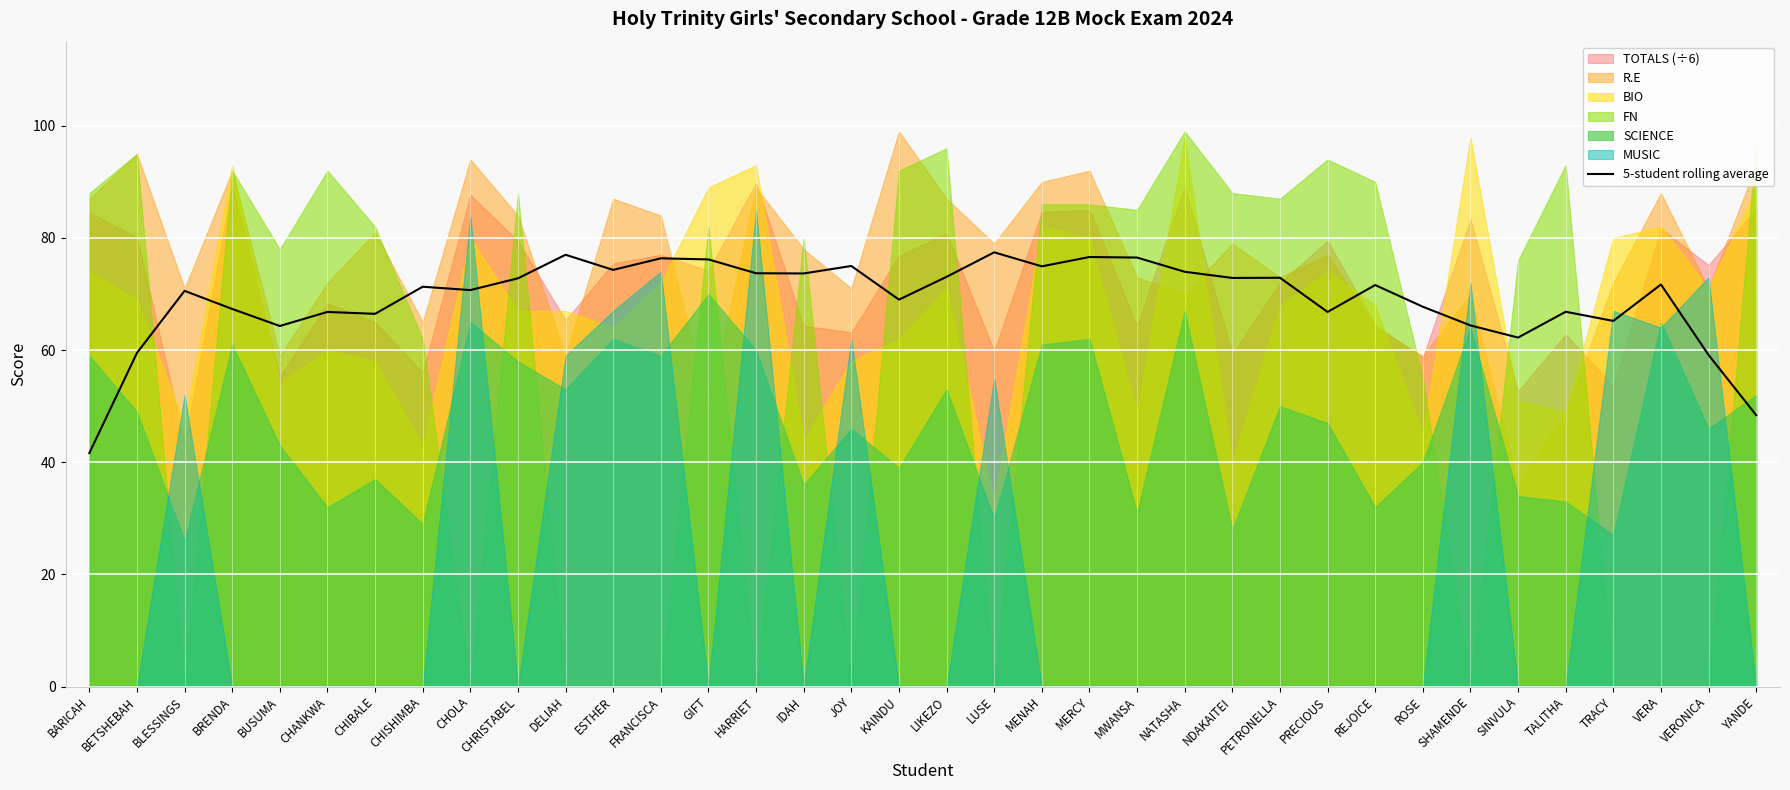

How many data points does each series have?

36